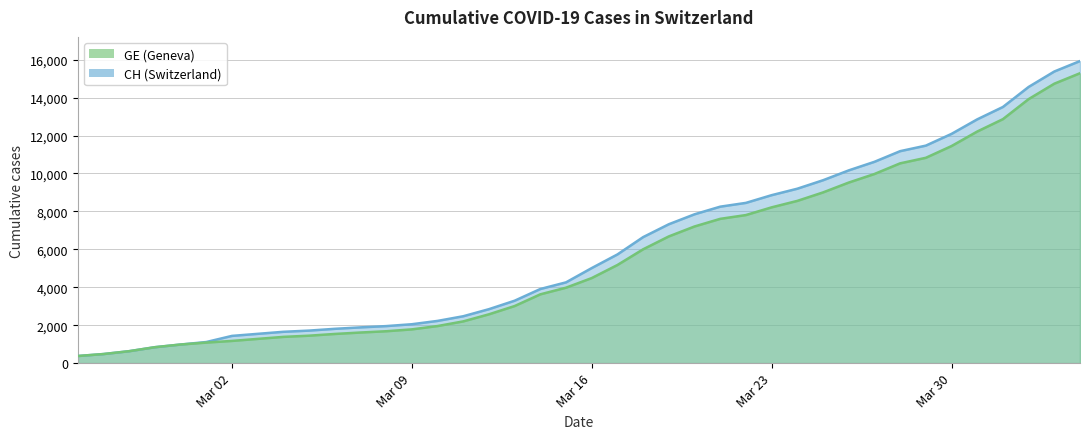

Where is GE nearest to the value 7829?

2020-03-22